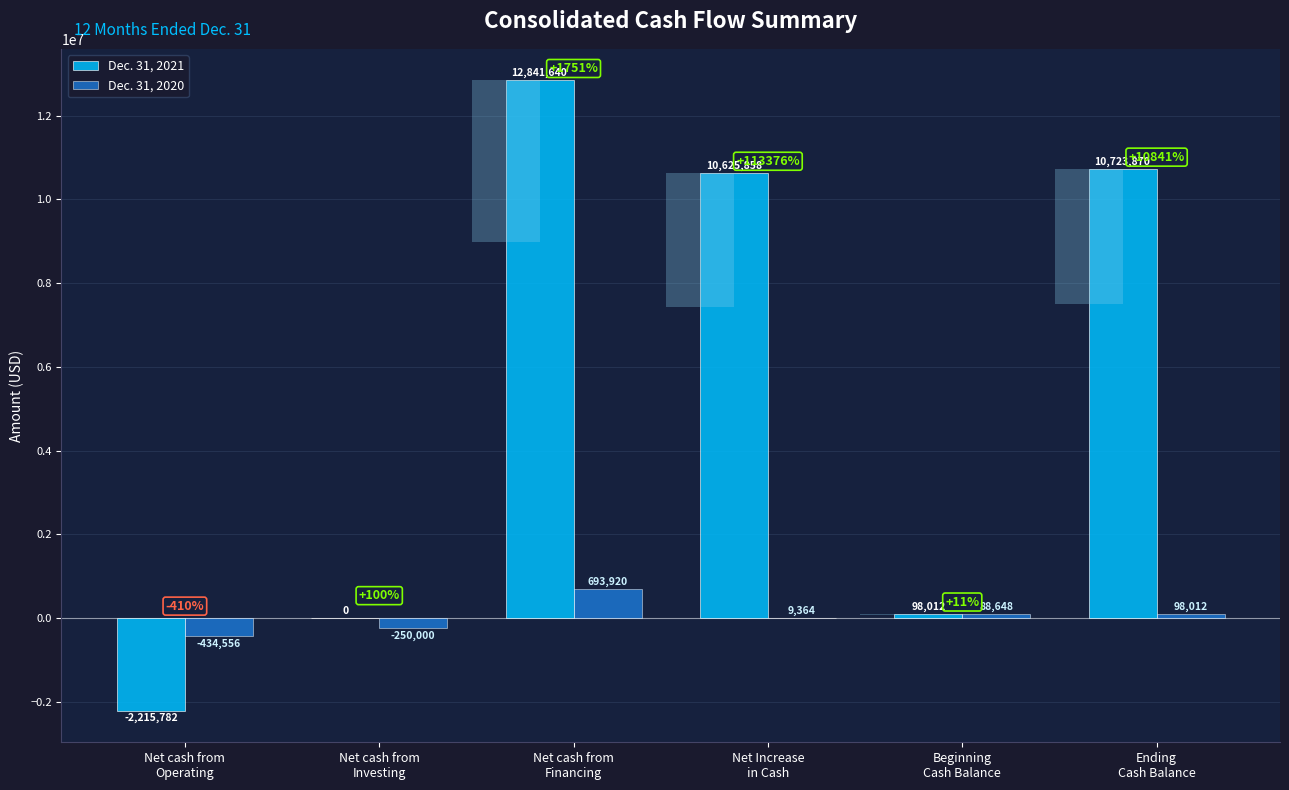

The Dec. 31, 2021 series shows 16787451 at Ending
Cash Balance. True or false?

False